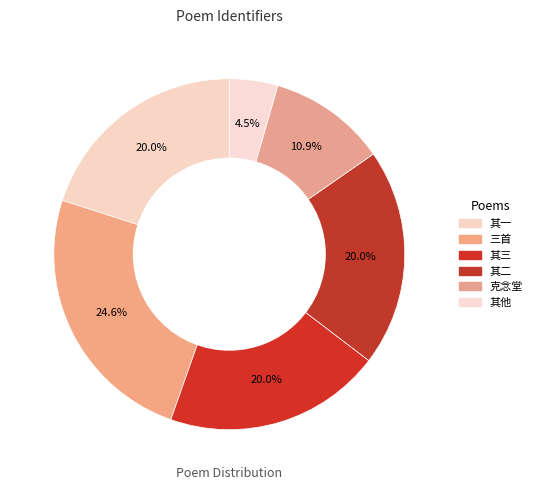

How many slices are in this pie chart?

6